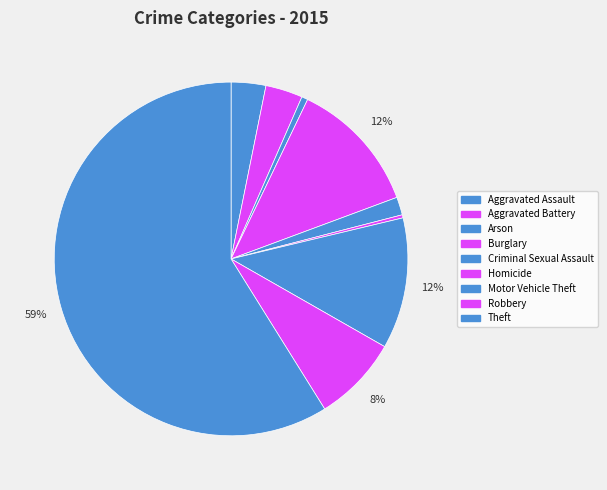

How many slices are in this pie chart?

9